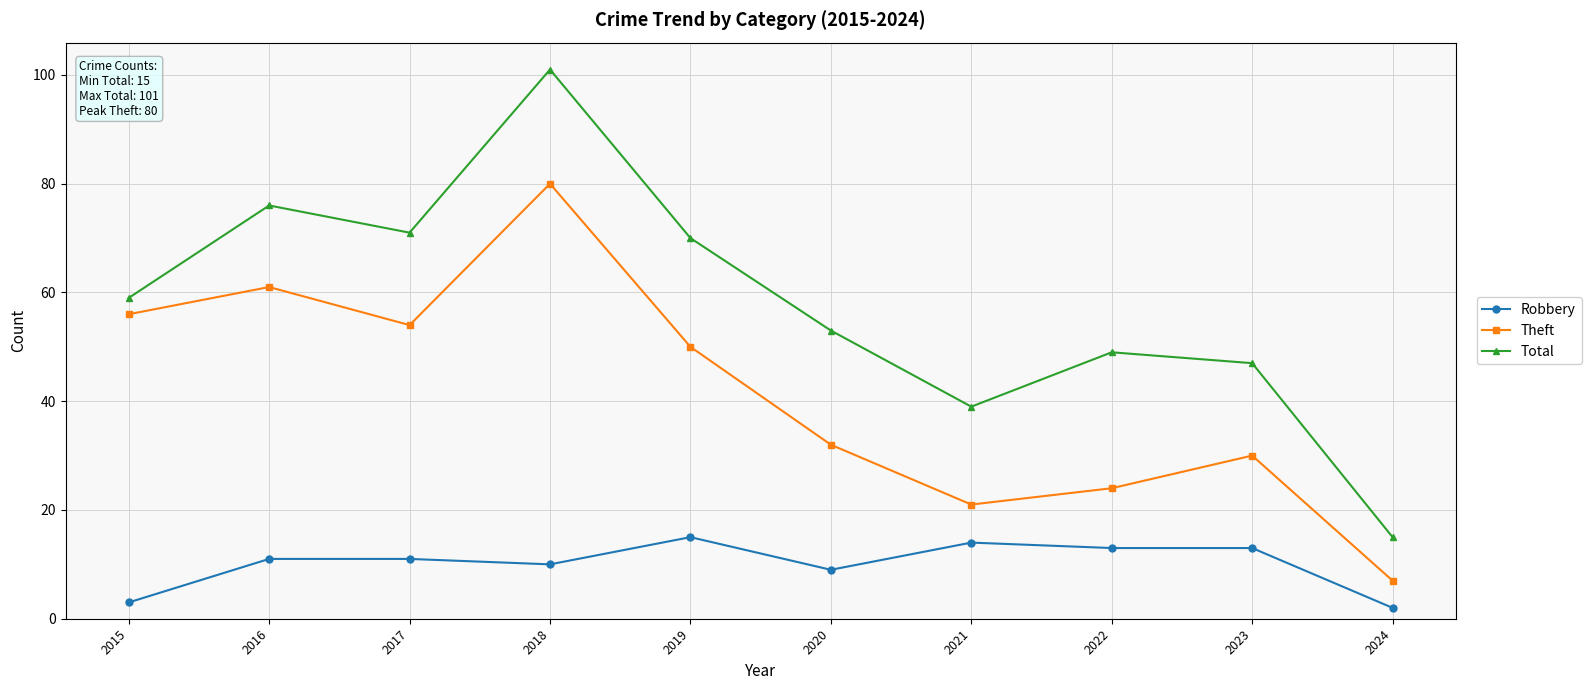

Count the number of data series in this chart.

3